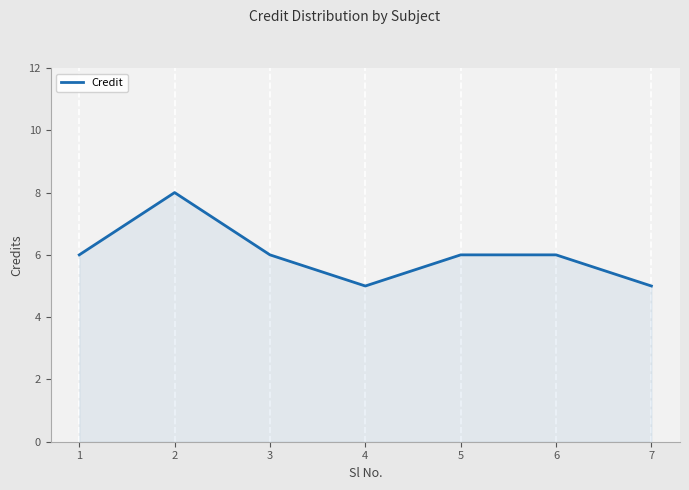

Read the value at 3.

6